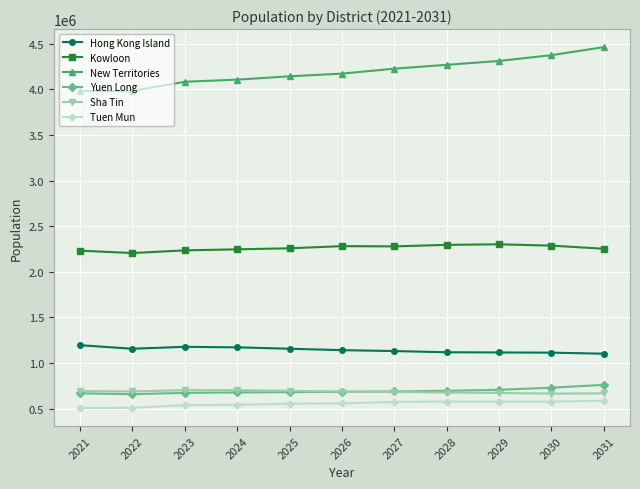

True or false: Hong Kong Island and Yuen Long cross at least once.

False